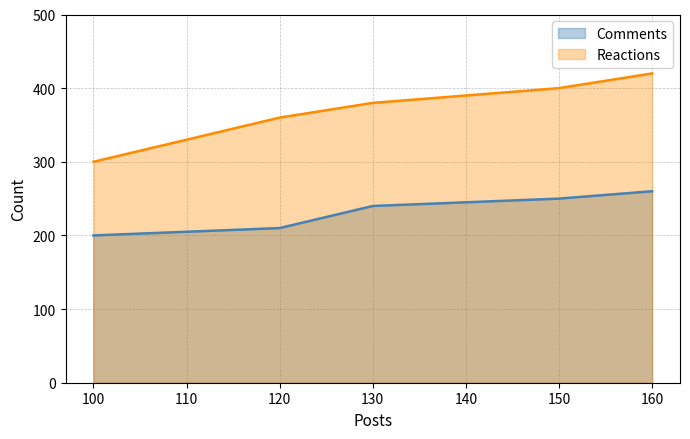

At how many categories does at least one series exceed 365?

3